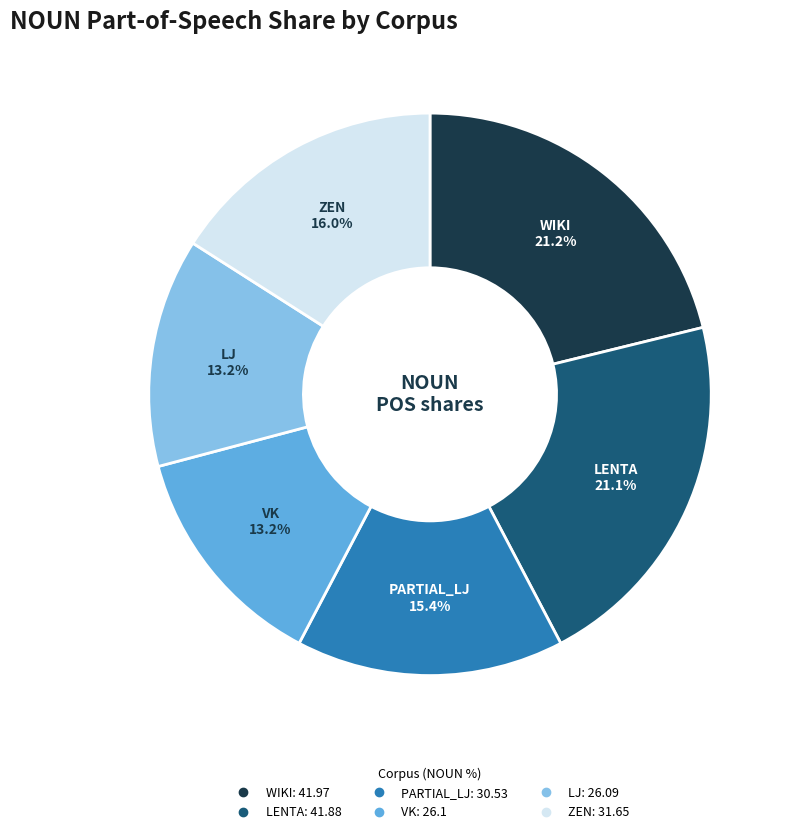

To the nearest percent, what portion does ZEN represent?

16%